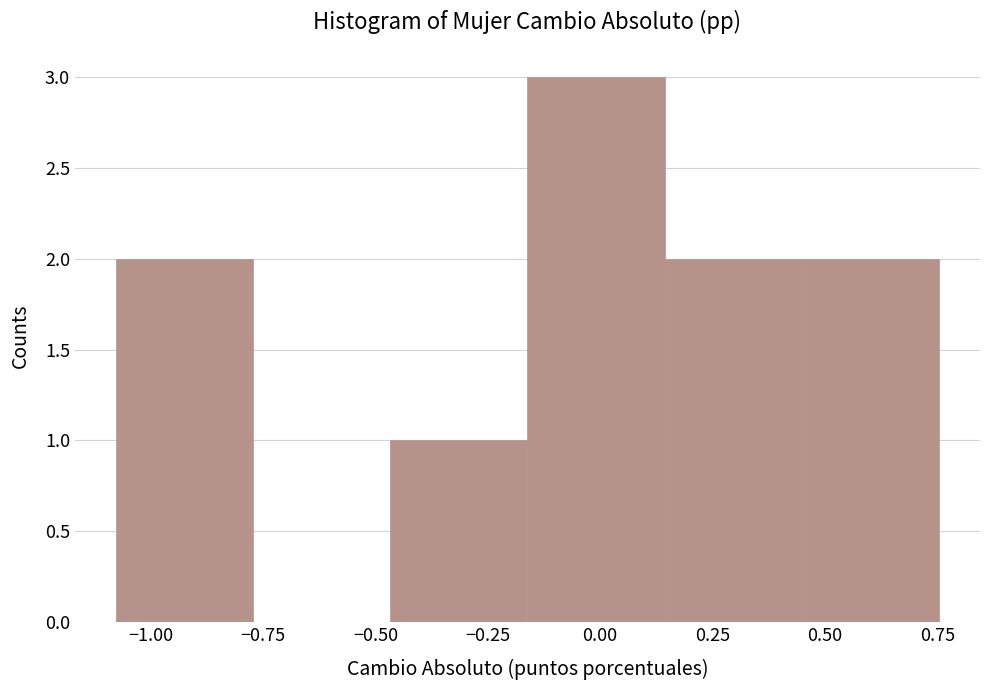

Over which range of the x-axis is the bar tallest?

-0.15 to 0.15